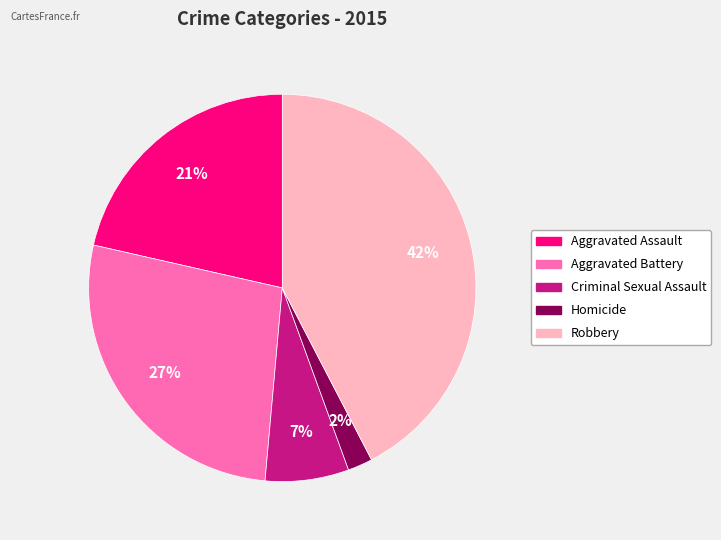

Do Aggravated Assault and Criminal Sexual Assault together represent more than half of the pie?

No